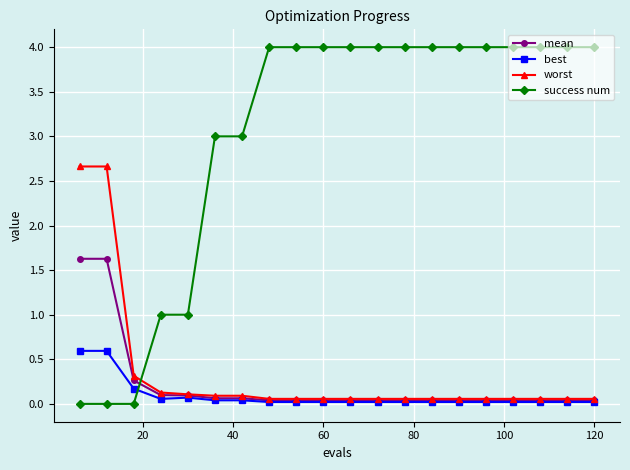

Which series has the largest total across all categories?

success num